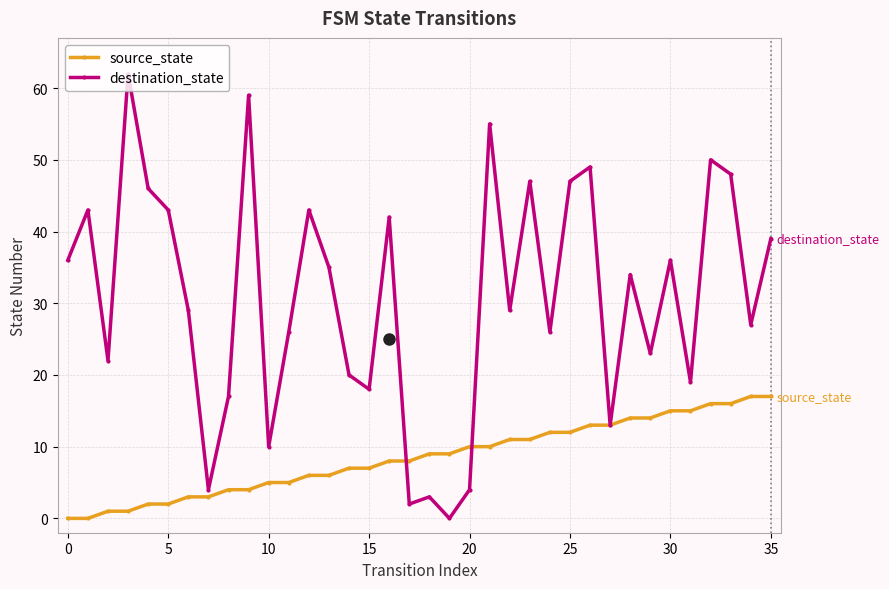

What is the highest value of the source_state series?

17